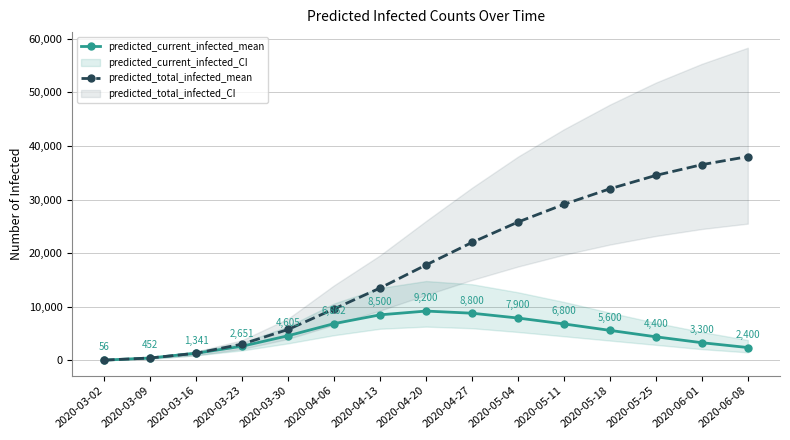

Reading right to left, extract all data points from this chart.

predicted_current_infected_mean: 2400	3300	4400	5600	6800	7900	8800	9200	8500	6862	4605	2651	1341	452	56
predicted_total_infected_mean: 38000	36500	34500	32000	29100	25800	22000	17800	13500	9607	5772	3046	1341	452	56